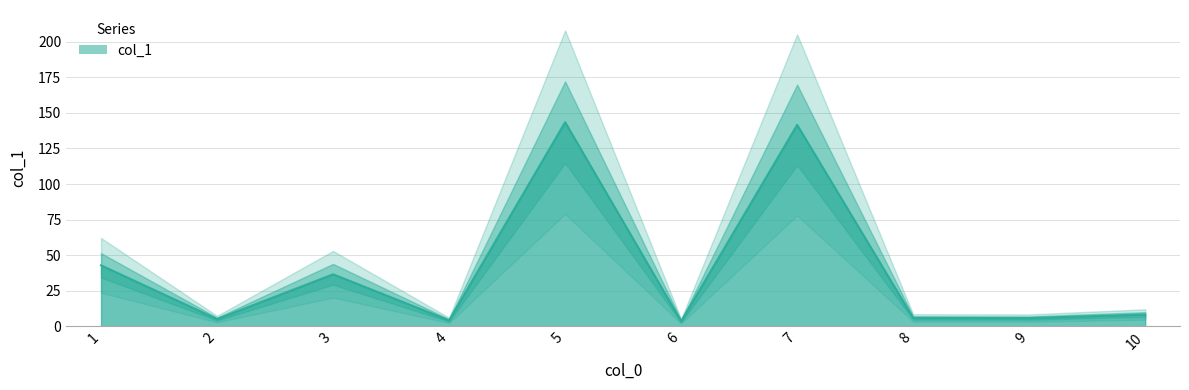

What is the difference between the maximum and minimum values?

140.0